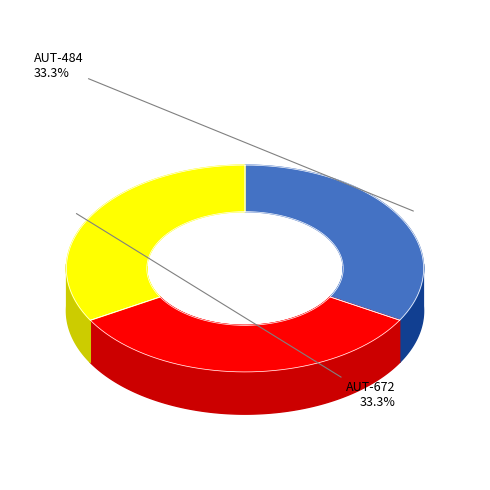

Does any single category account for the majority?

No